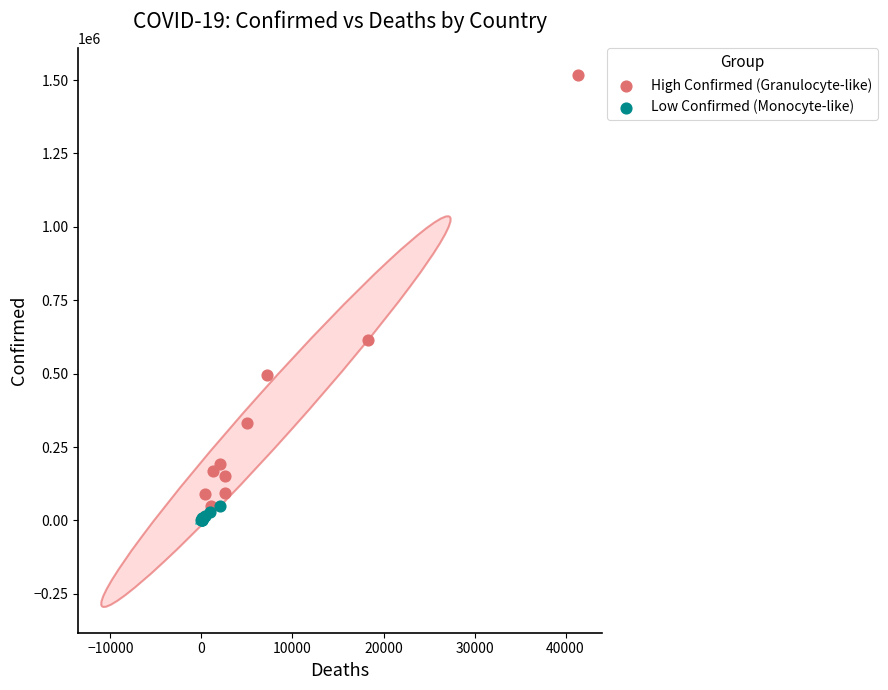

Which series has the widest spread of Y values?

High Confirmed (Granulocyte-like)